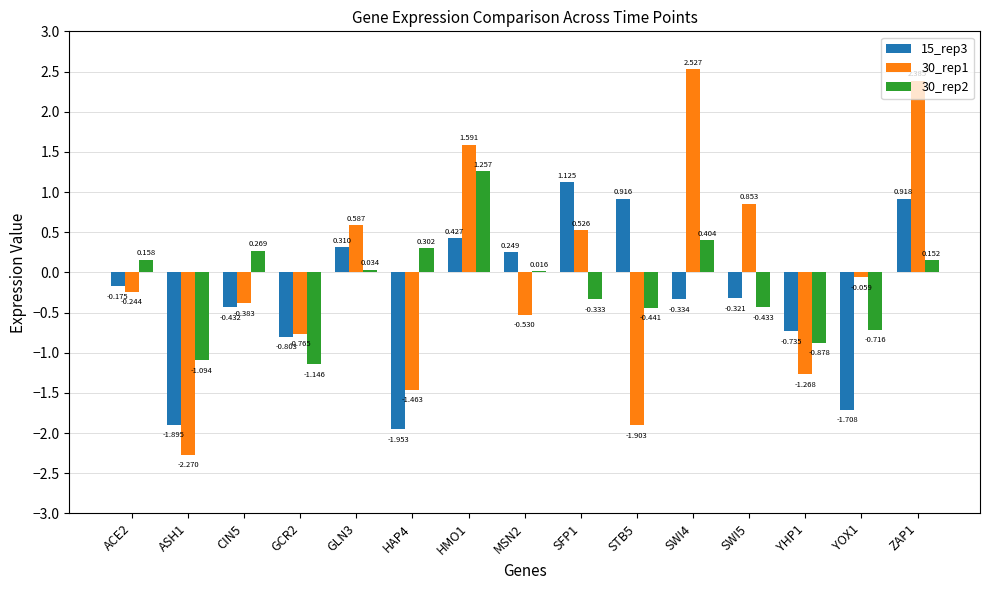

How many categories are shown in the chart?

15